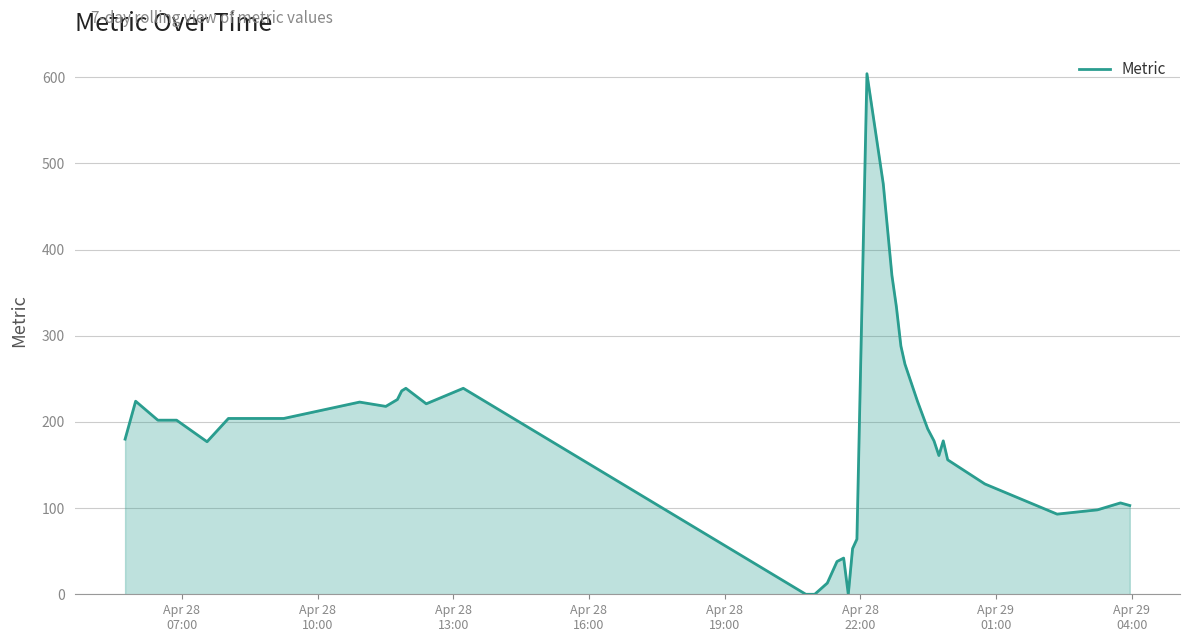

What is the difference between the maximum and minimum values?

604